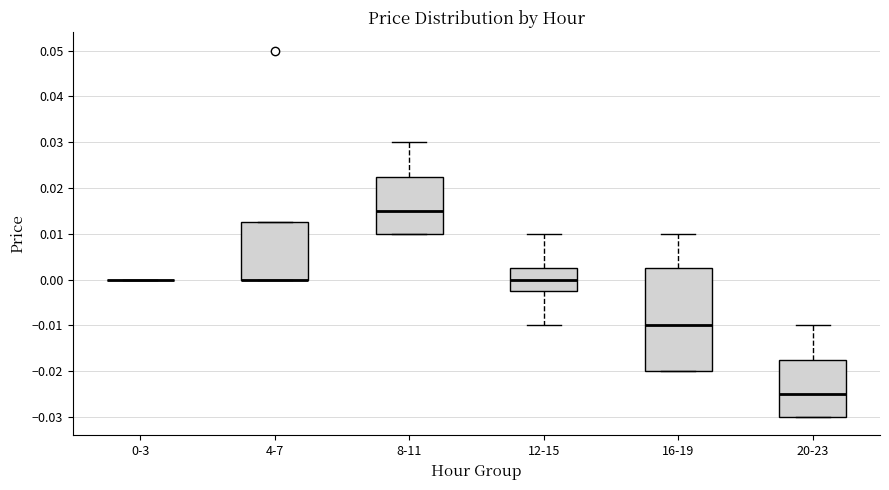

Reading left to right, read every box against the y-axis: the position of its median line, the range the box covers, and the ends of its whiskers. The values are not printed on the chart, so give them approximately, as read against the axis.

0-3: box collapsed to a line at 0.000, whiskers 0.000 to 0.000
4-7: median 0.000 (drawn on the box's lower edge), box 0.000 to 0.013, whiskers 0.000 to 0.013
8-11: median 0.015, box 0.010 to 0.023, whiskers 0.010 to 0.030
12-15: median 0.000, box -0.002 to 0.003, whiskers -0.010 to 0.010
16-19: median -0.010, box -0.020 to 0.003, whiskers -0.020 to 0.010
20-23: median -0.025, box -0.030 to -0.017, whiskers -0.030 to -0.010